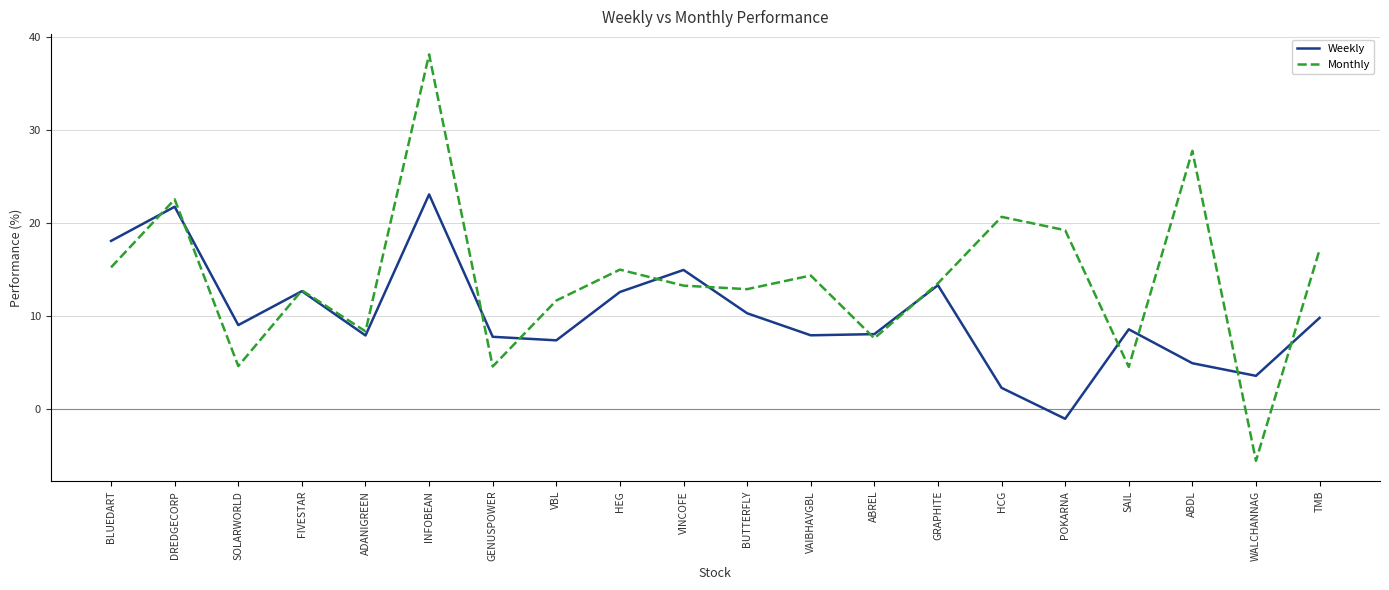

What is the average value of the Weekly series?

10.1